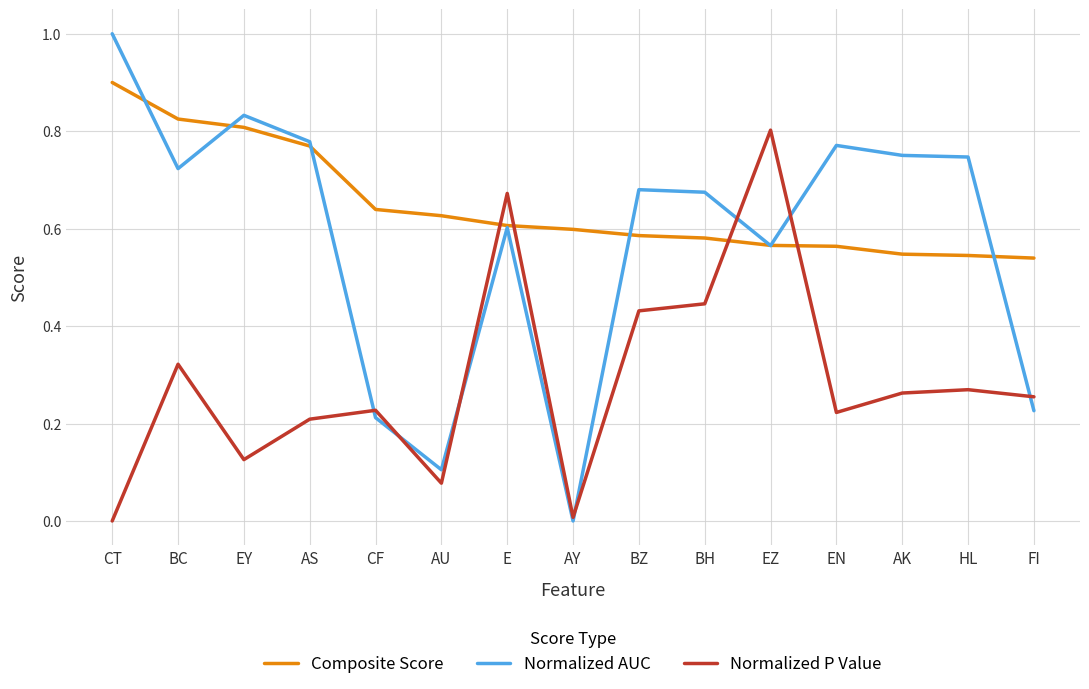

List the series in order of their overall mean, highest first.

Composite Score, Normalized AUC, Normalized P Value